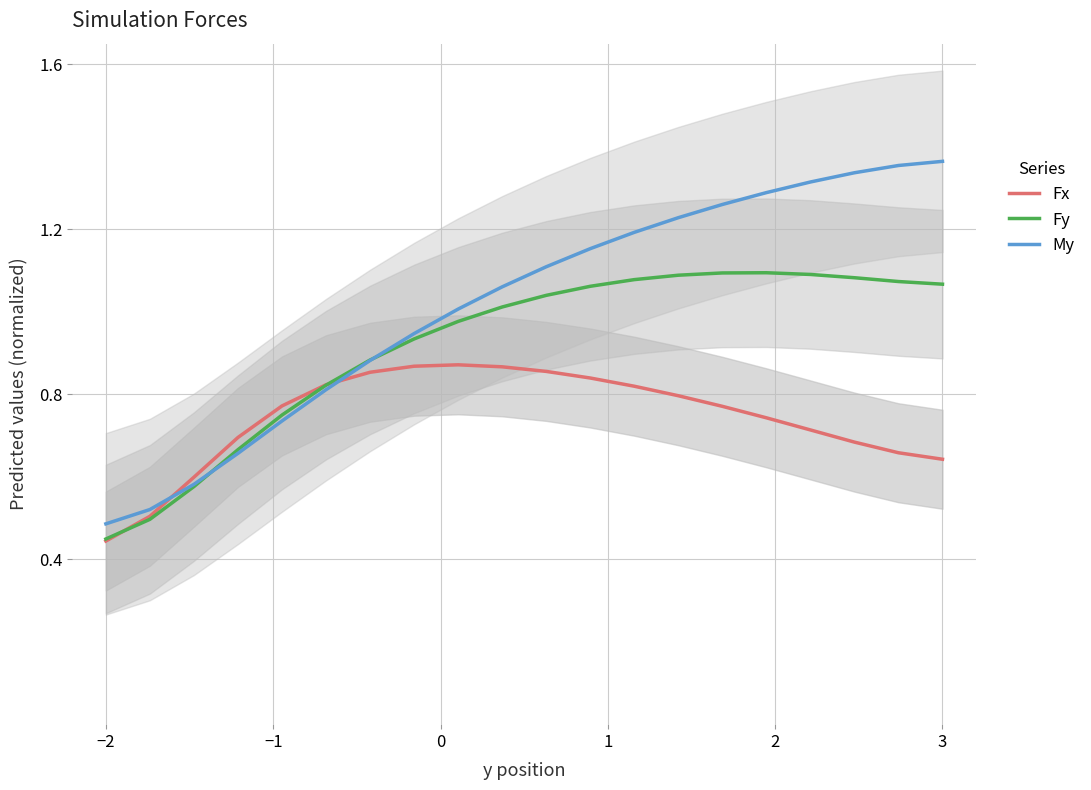

Which category has the lowest value in the Fy series?

−2